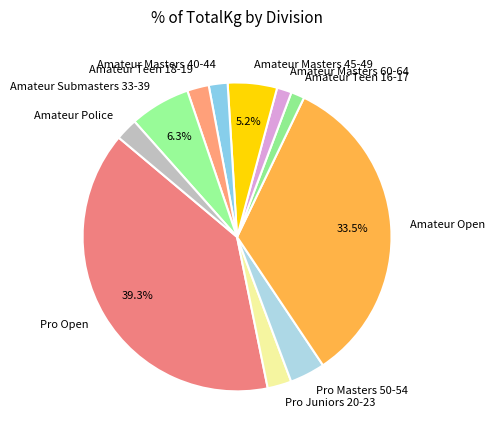

True or false: Amateur Open accounts for 27% of the total.

False